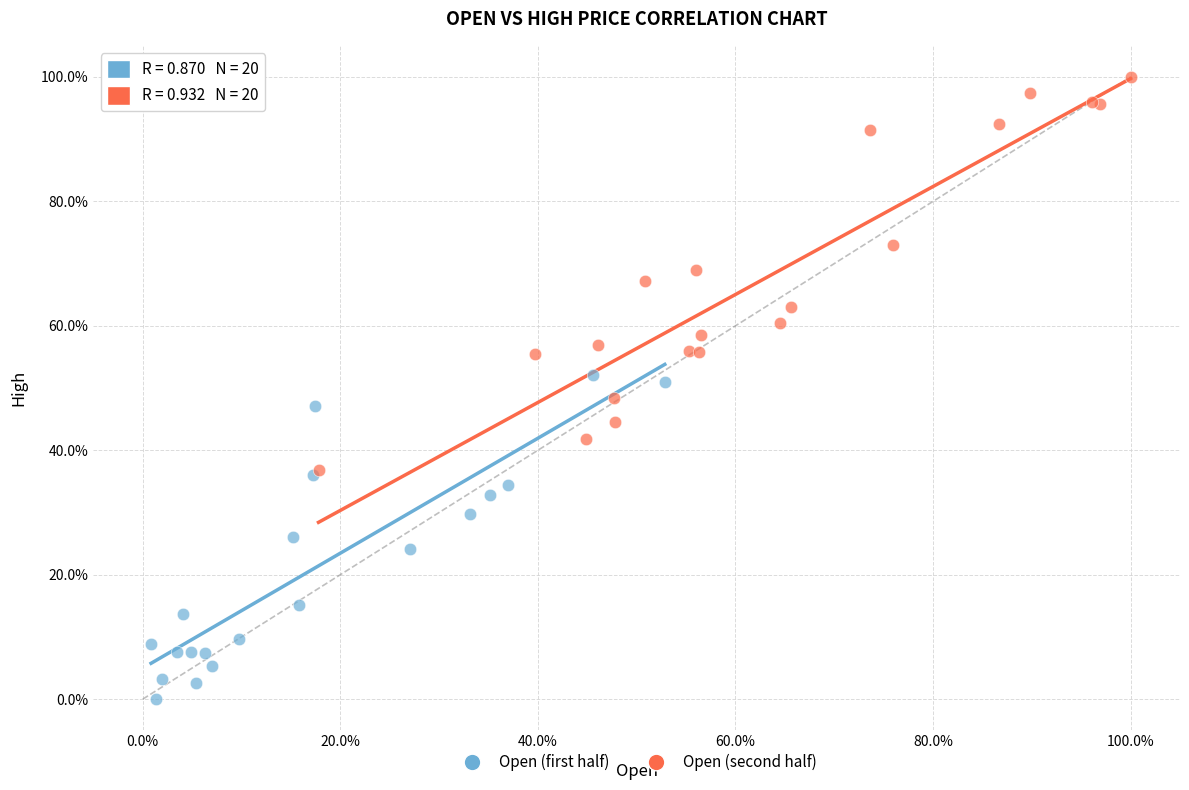

Which series reaches the minimum Y coordinate?

Open (first half)